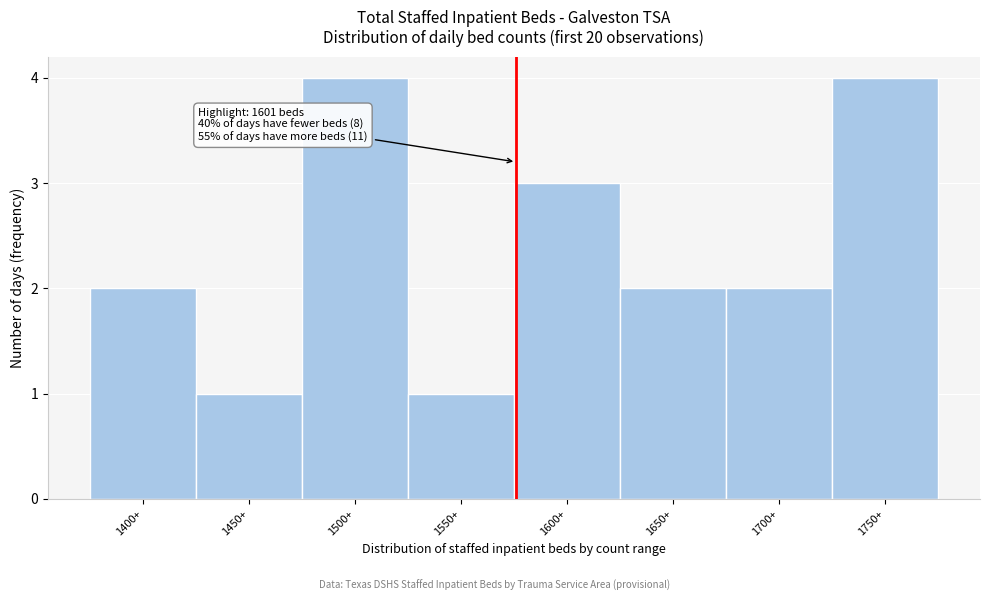

Reading right to left, extract all data points from this chart.

1750+=4	1700+=2	1650+=2	1600+=3	1550+=1	1500+=4	1450+=1	1400+=2